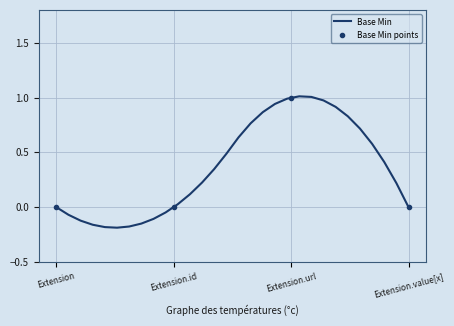

What position from the right is Extension.url?

2